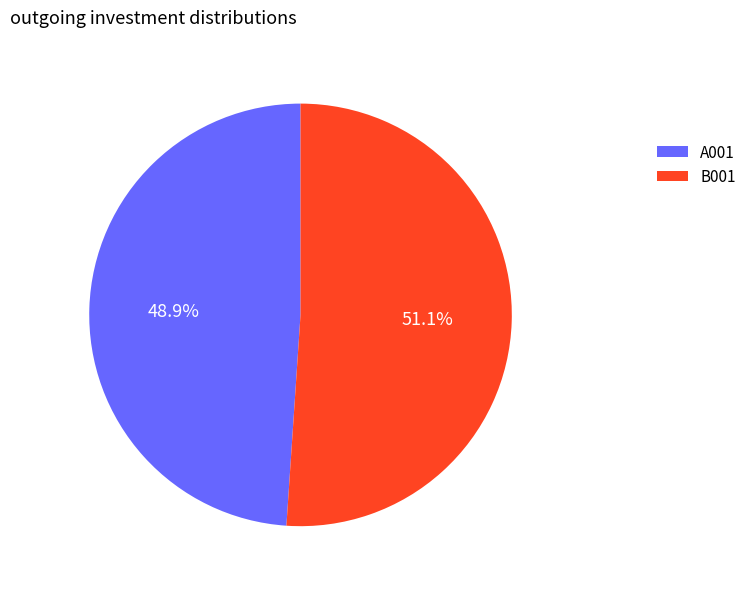

To the nearest percent, what percentage of the pie is A001?

49%